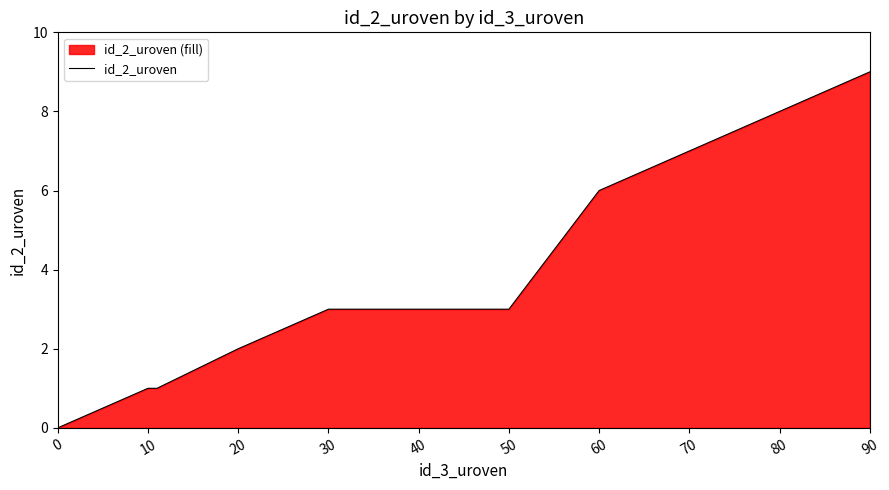

What is the difference between the maximum and minimum values?

9